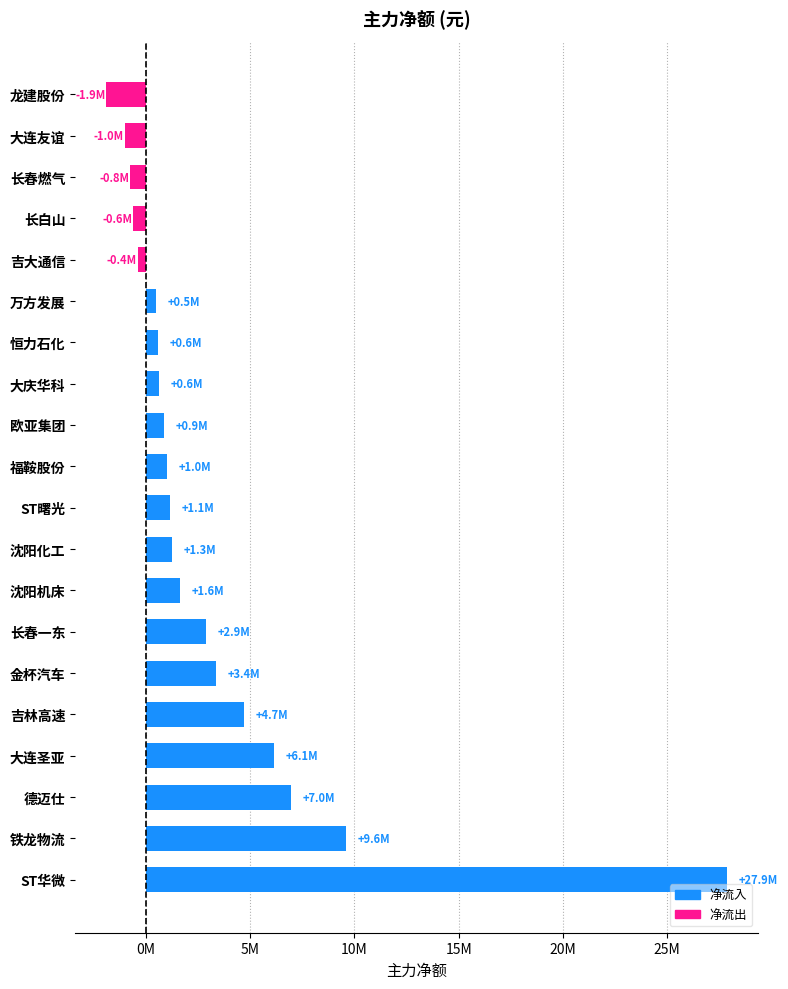

Does the chart contain any negative values?

Yes